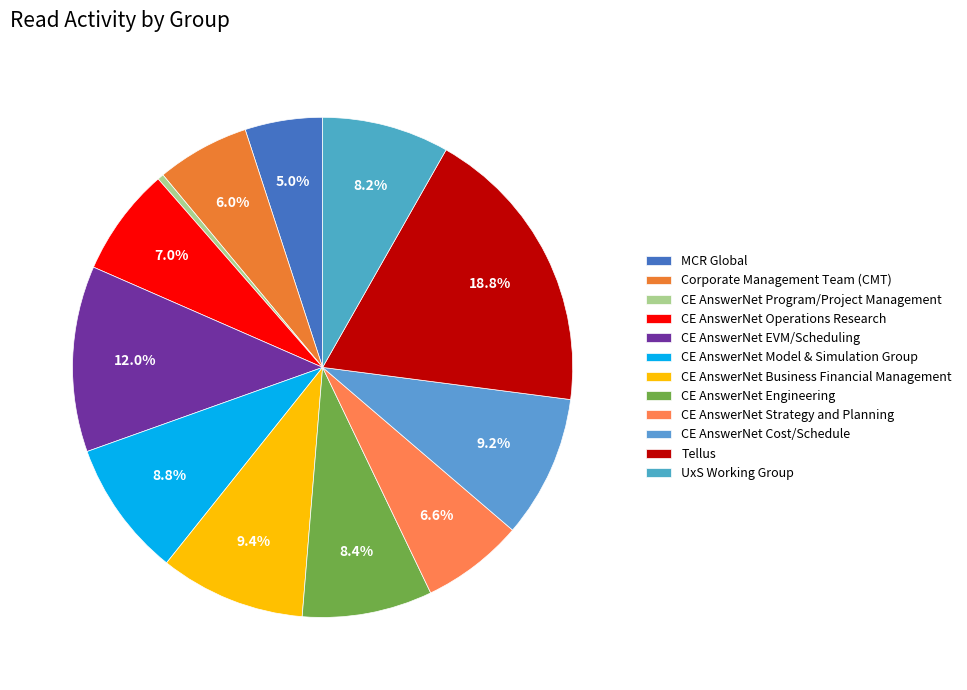

Is there a majority slice in this chart?

No